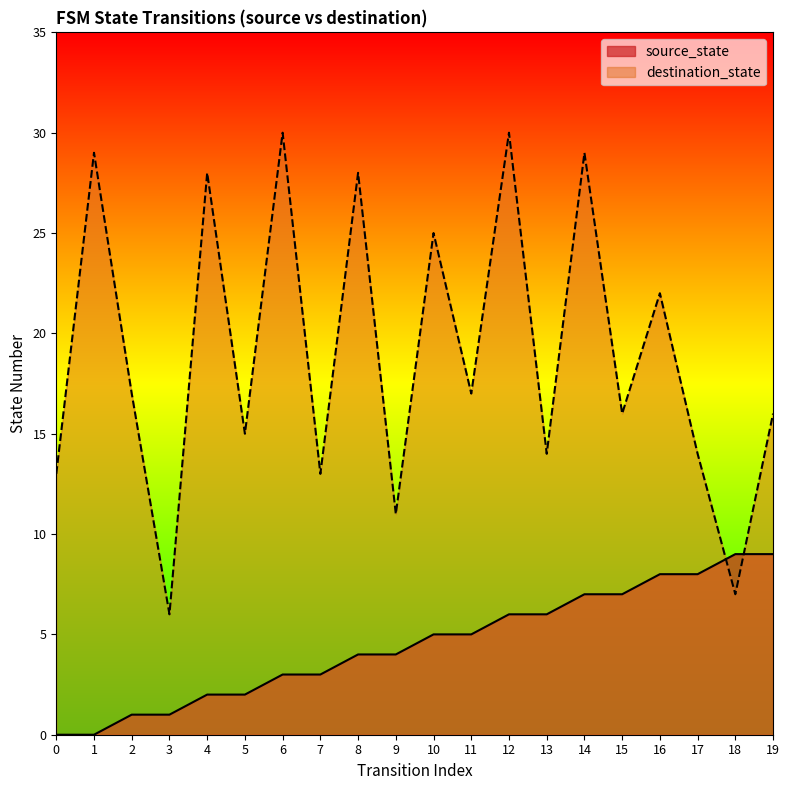

What is the sum of the destination_state values at 8 and 15?

44